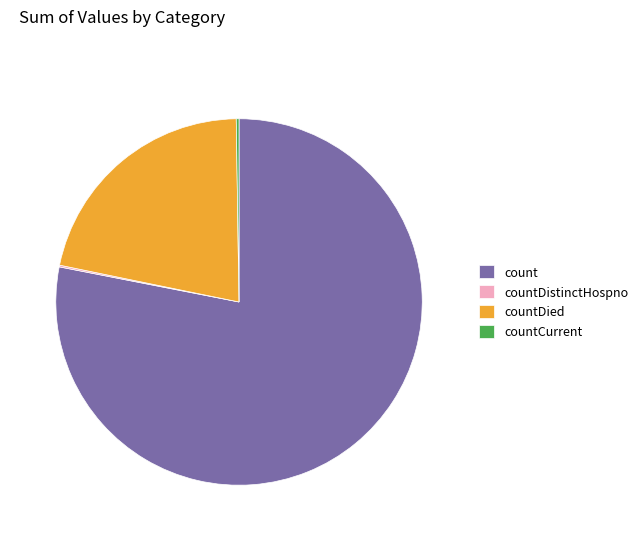

What is the largest slice in the pie chart?

count